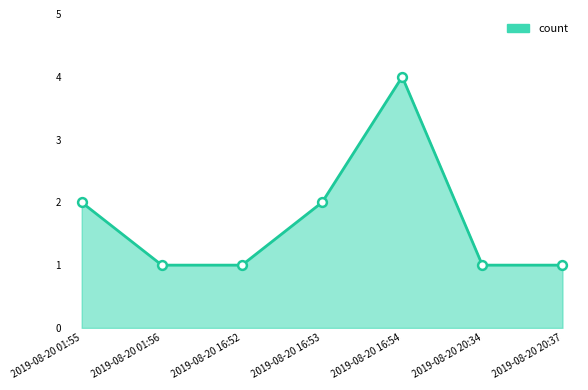

What is the change in value from 2019-08-20 16:53 to 2019-08-20 16:54?

+2